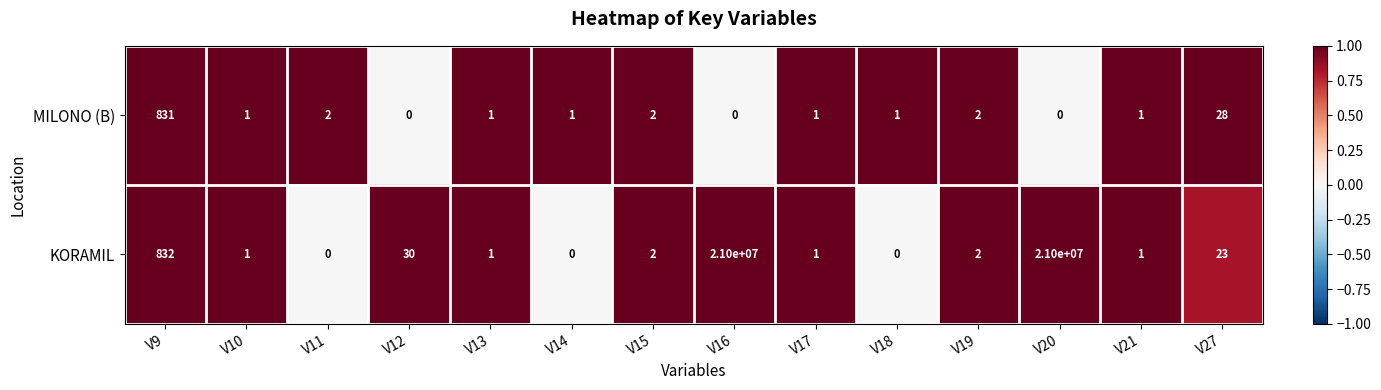

Between V14 and V17, which series saw the biggest shift?

KORAMIL